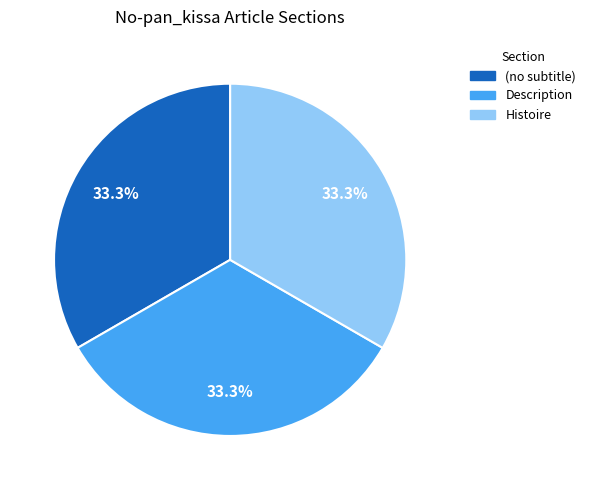

What percentage is the Description slice, to the nearest percent?

33%